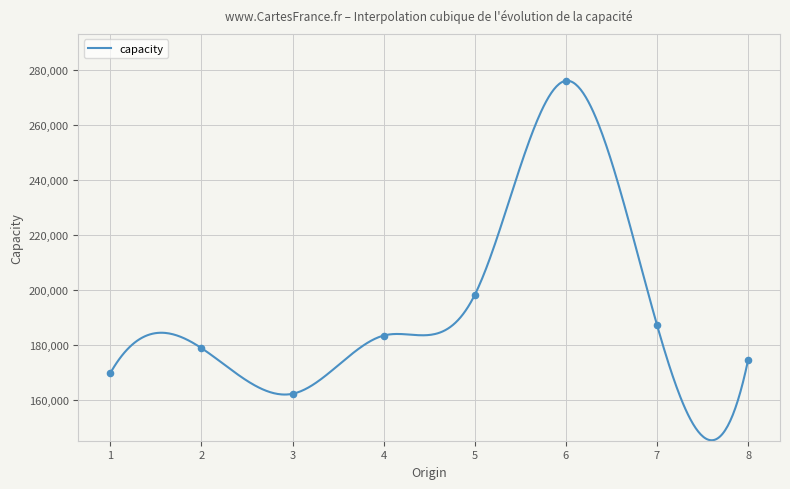

Approximately how many times larger is the value at 8 compared to 6?

0.6